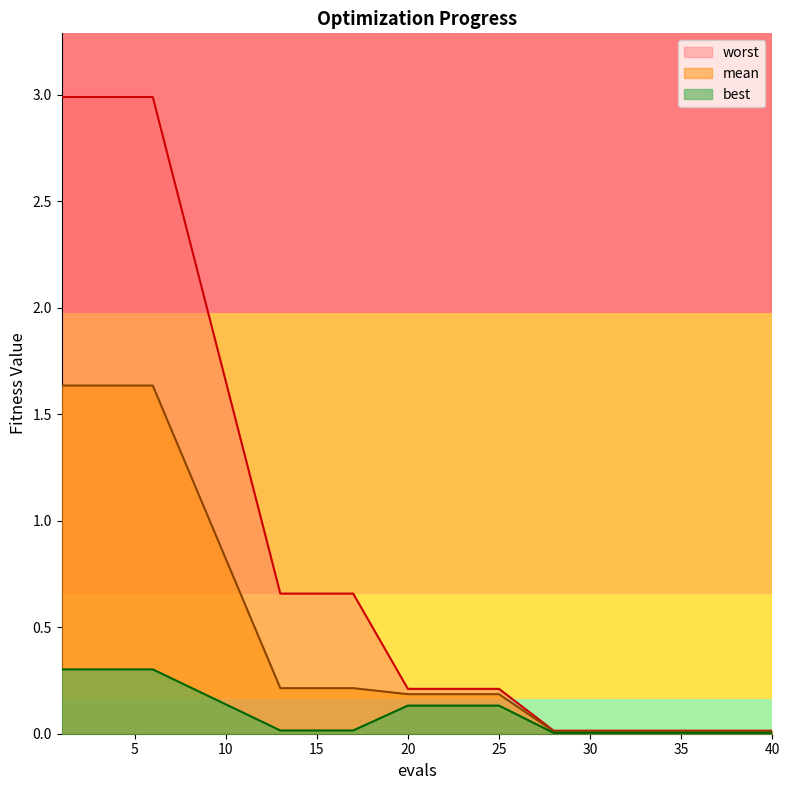

At how many categories does at least one series exceed 2?

3